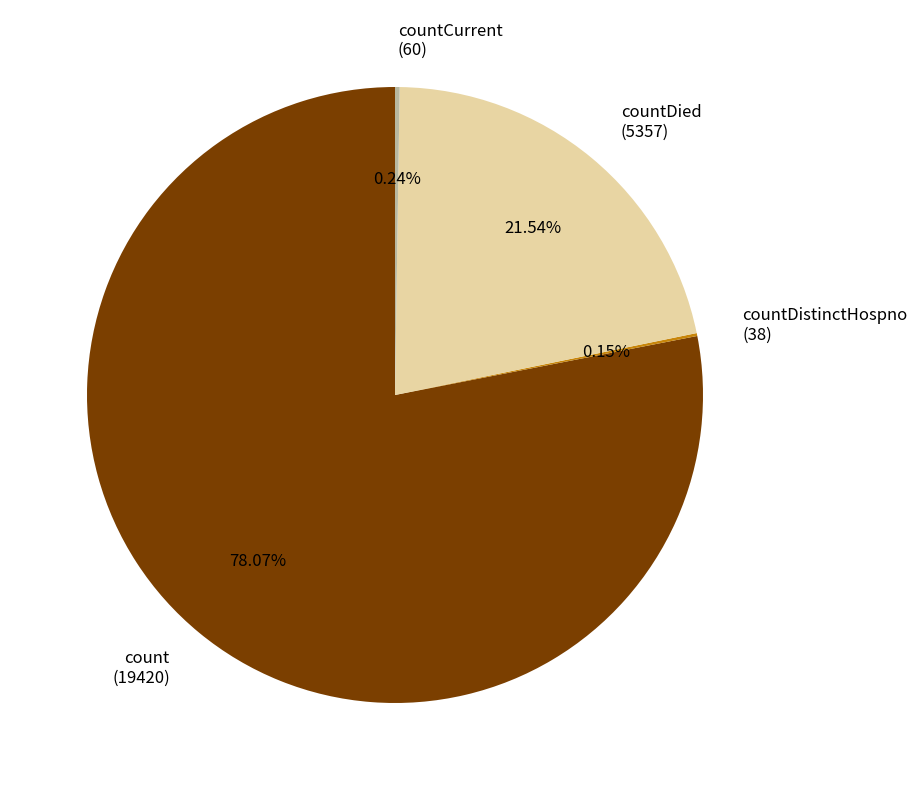

Is the sum of countDied (5357) and count (19420) greater than half?

Yes